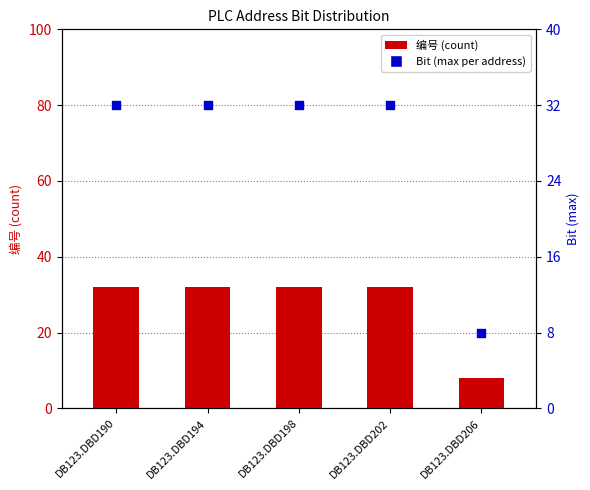

Which series has the largest total across all categories?

编号